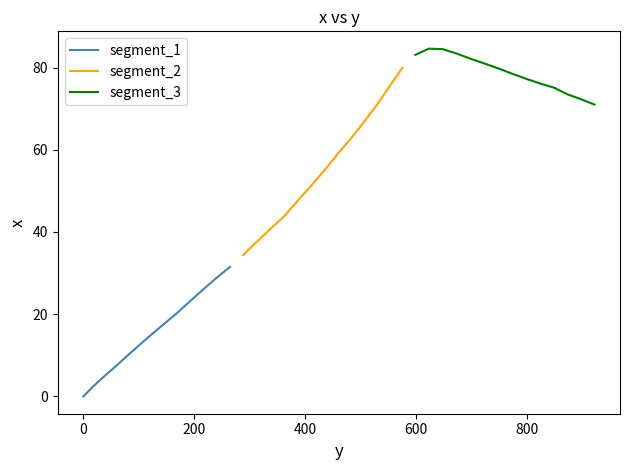

What is the difference between the maximum and minimum values?

84.6